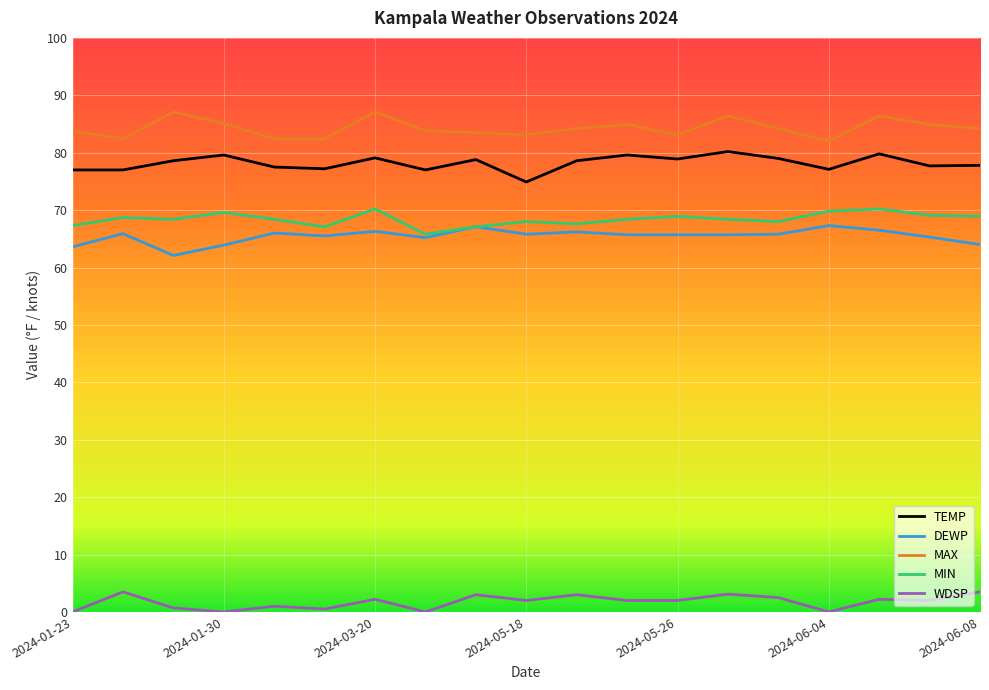

True or false: DEWP and TEMP cross at least once.

False